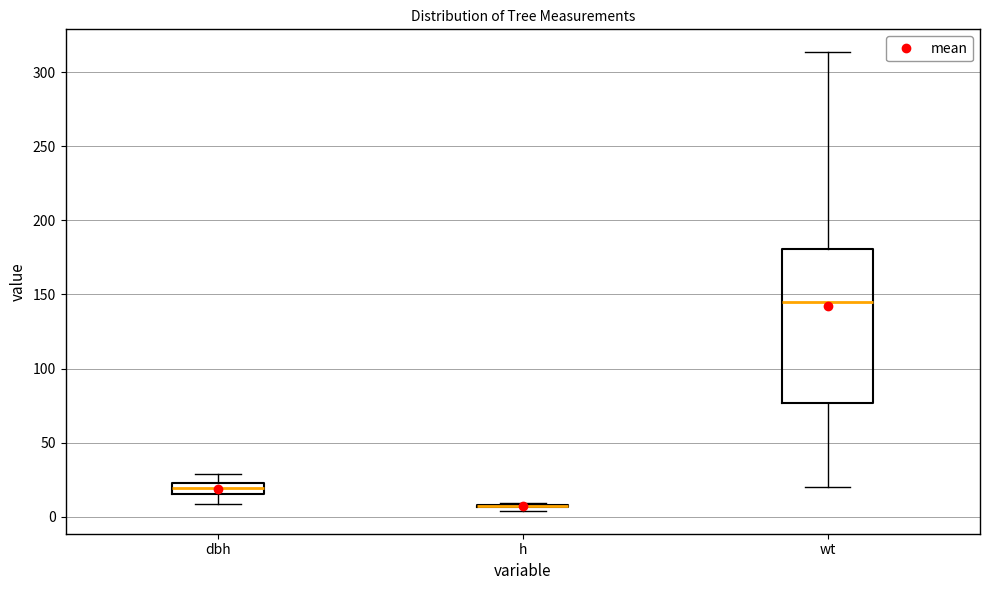

Comparing the boxes themselves (not the whiskers), which one is the tallest?

wt